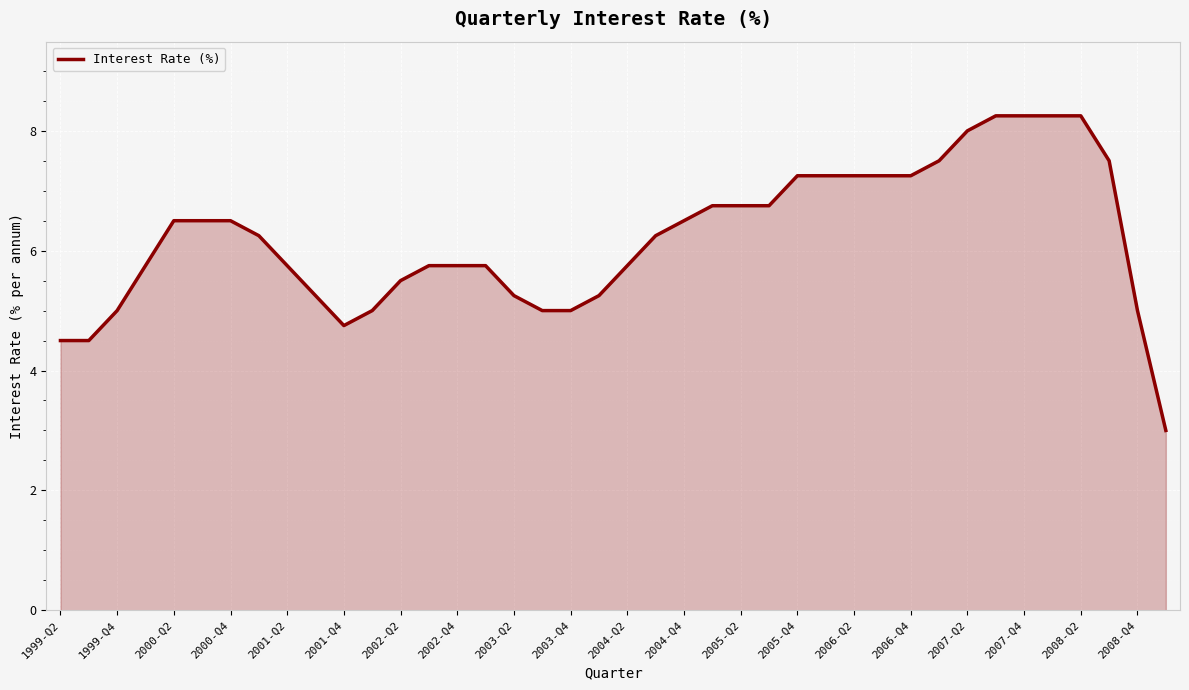

What is the smallest value displayed?

3.0